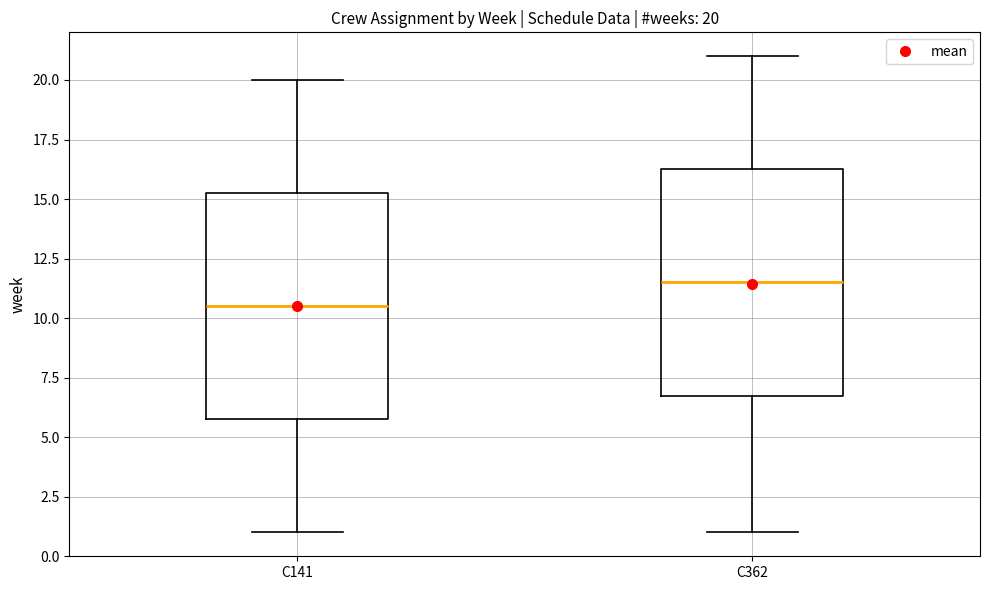

Which box has the lowest median line?

C141